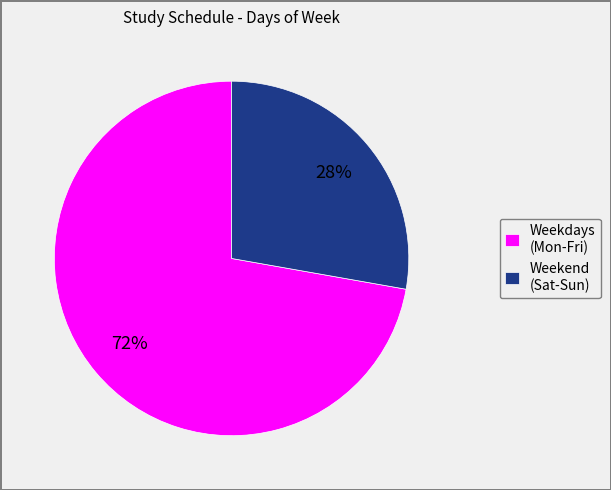

To the nearest percent, what is the combined percentage of Weekdays (Mon-Fri) and Weekend (Sat-Sun)?

100%